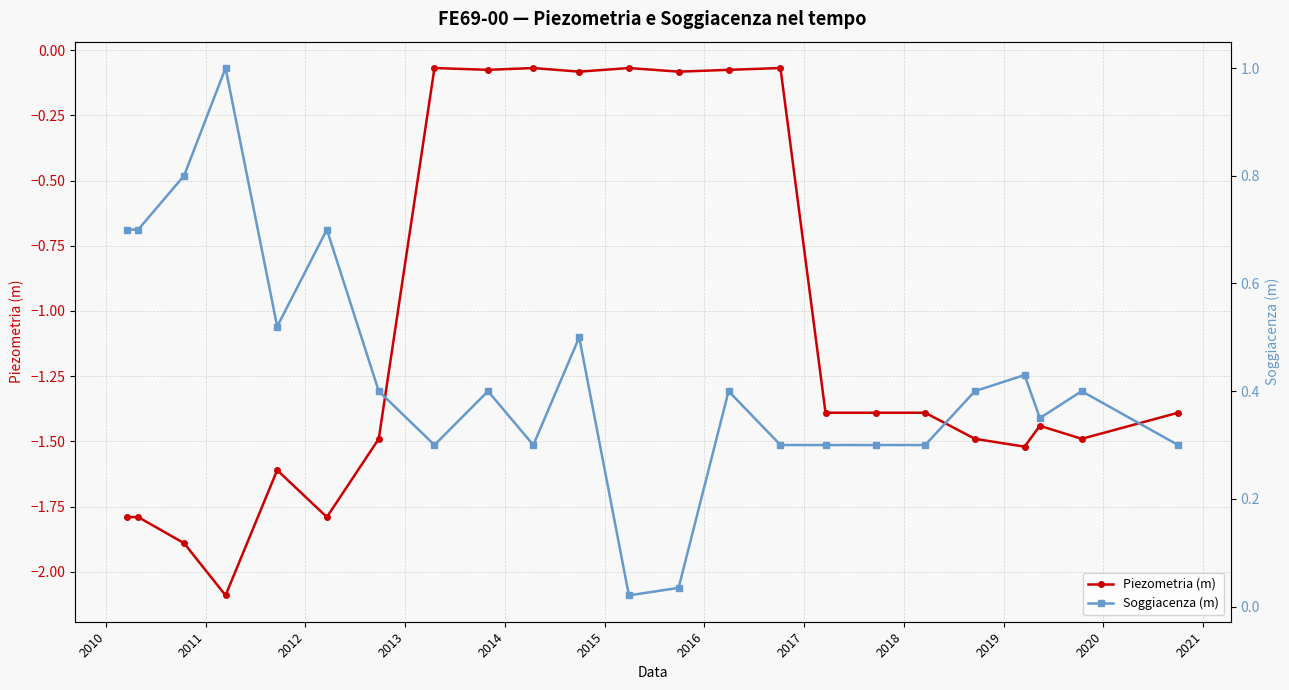

What is the value of the Piezometria (m) point at the 7th from the left?

-1.5